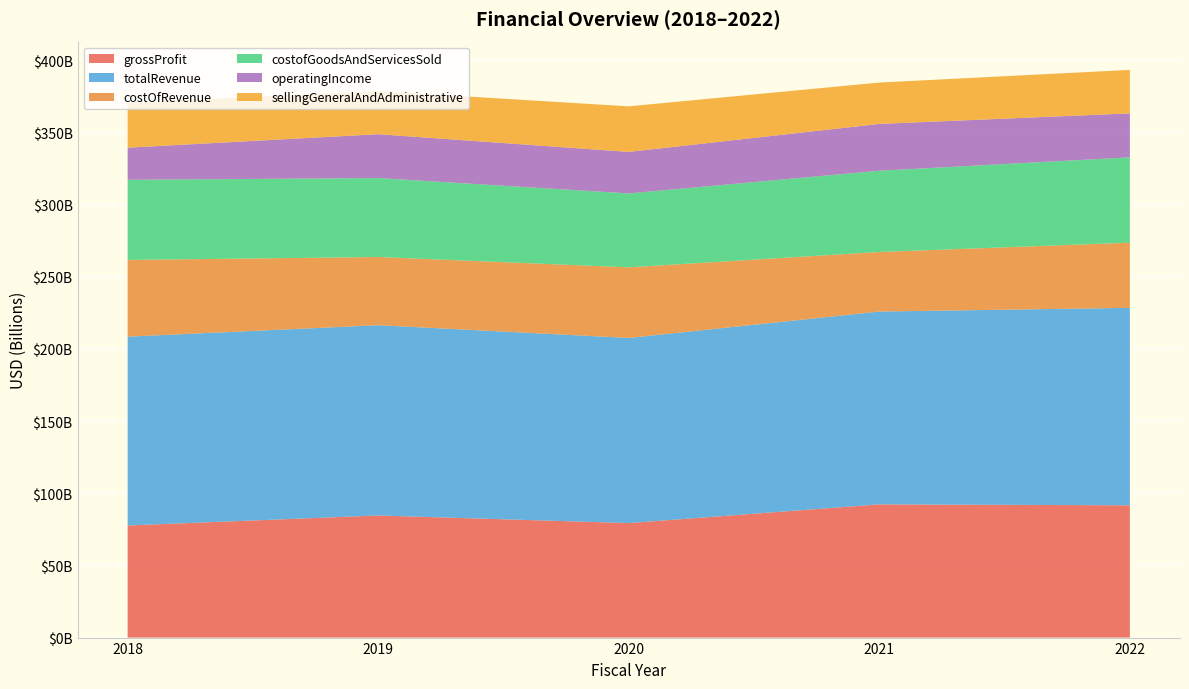

Reading right to left, list all the values displayed in this chart.

grossProfit: 2022-12-31=91666000000	2021-12-31=92325000000	2020-12-31=79353000000	2019-12-31=84612000000	2018-12-31=77685000000
totalRevenue: 2022-12-31=136835000000	2021-12-31=133613000000	2020-12-31=128292000000	2019-12-31=131868000000	2018-12-31=130863000000
costOfRevenue: 2022-12-31=45169000000	2021-12-31=41288000000	2020-12-31=48939000000	2019-12-31=47256000000	2018-12-31=53178000000
costofGoodsAndServicesSold: 2022-12-31=59133000000	2021-12-31=56301000000	2020-12-31=51201000000	2019-12-31=54726000000	2018-12-31=55508000000
operatingIncome: 2022-12-31=30467000000	2021-12-31=32448000000	2020-12-31=28798000000	2019-12-31=30378000000	2018-12-31=22278000000
sellingGeneralAndAdministrative: 2022-12-31=30136000000	2021-12-31=28658000000	2020-12-31=31573000000	2019-12-31=29896000000	2018-12-31=31083000000